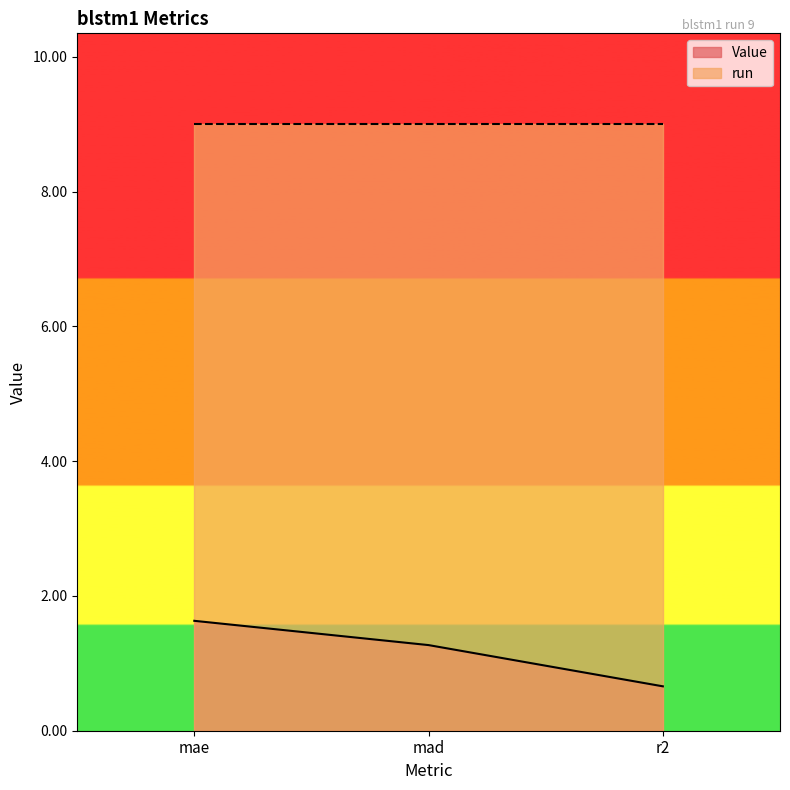

Which has a higher value, mae or mad?

mae